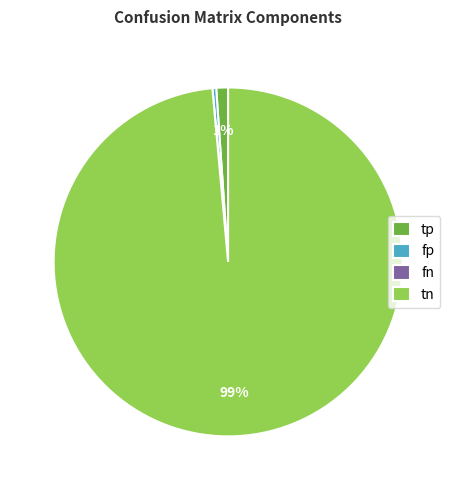

What is the largest slice in the pie chart?

tn